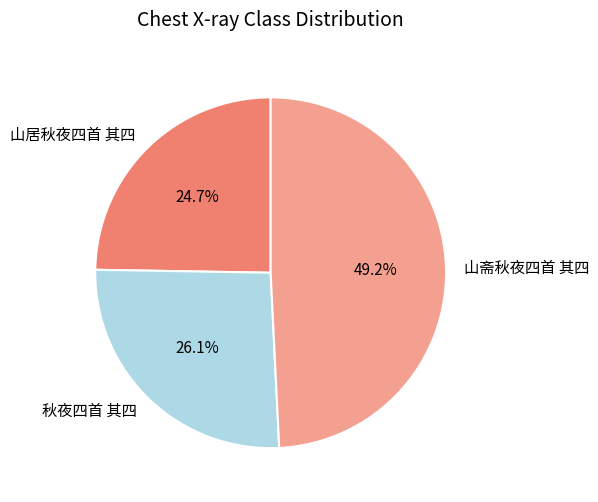

Which slice is the smallest?

山居秋夜四首 其四